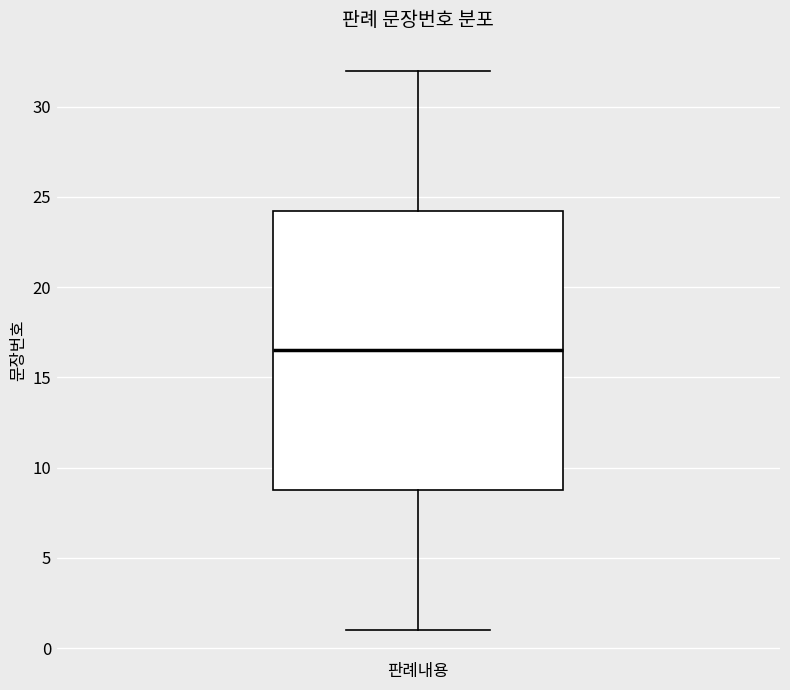

Transcribe this box plot: give where the median line is, the range the box spans, and where the two whiskers end, as read against the y-axis. The values are not printed on the chart, so give them approximately, as read against the axis.

median 16.5, box 9.0 to 24.5, whiskers 1.0 to 32.0